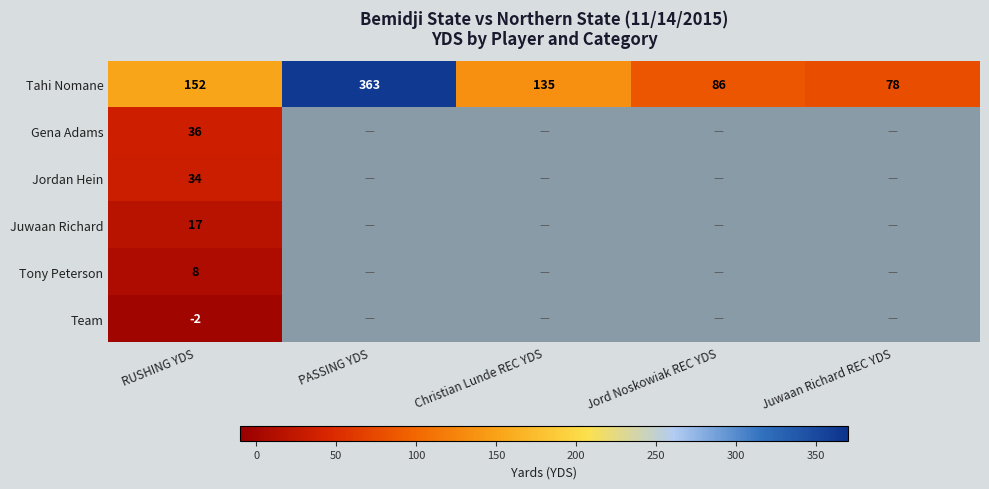

What is the spread (max minus min) of values at Christian Lunde REC YDS?

135